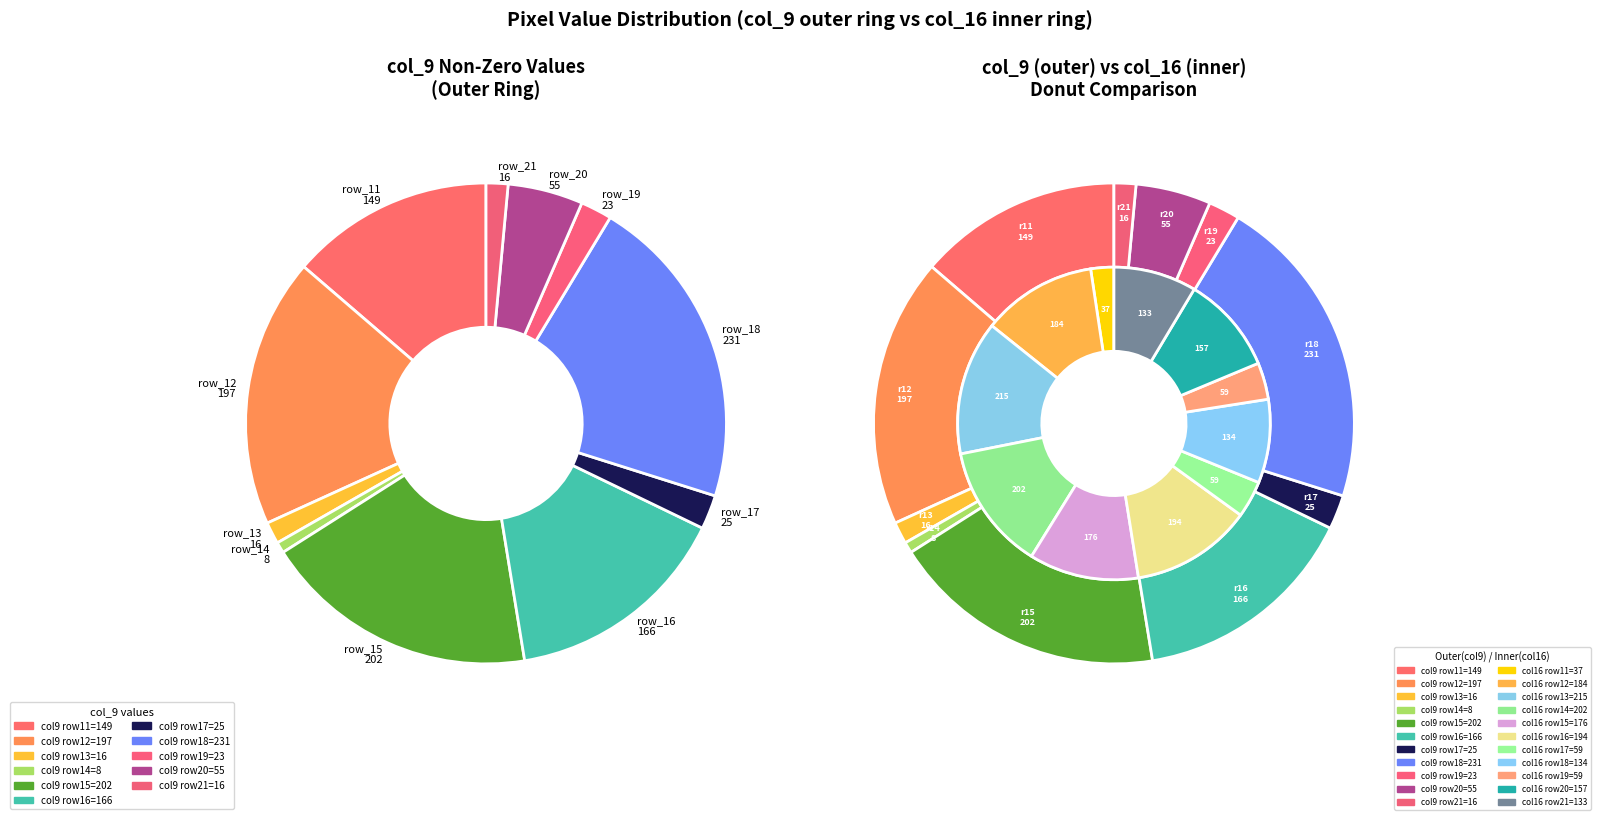

Rank the categories by col_9_nonzero value from lowest to highest.

row_14, row_13, row_21, row_19, row_17, row_20, row_11, row_16, row_12, row_15, row_18